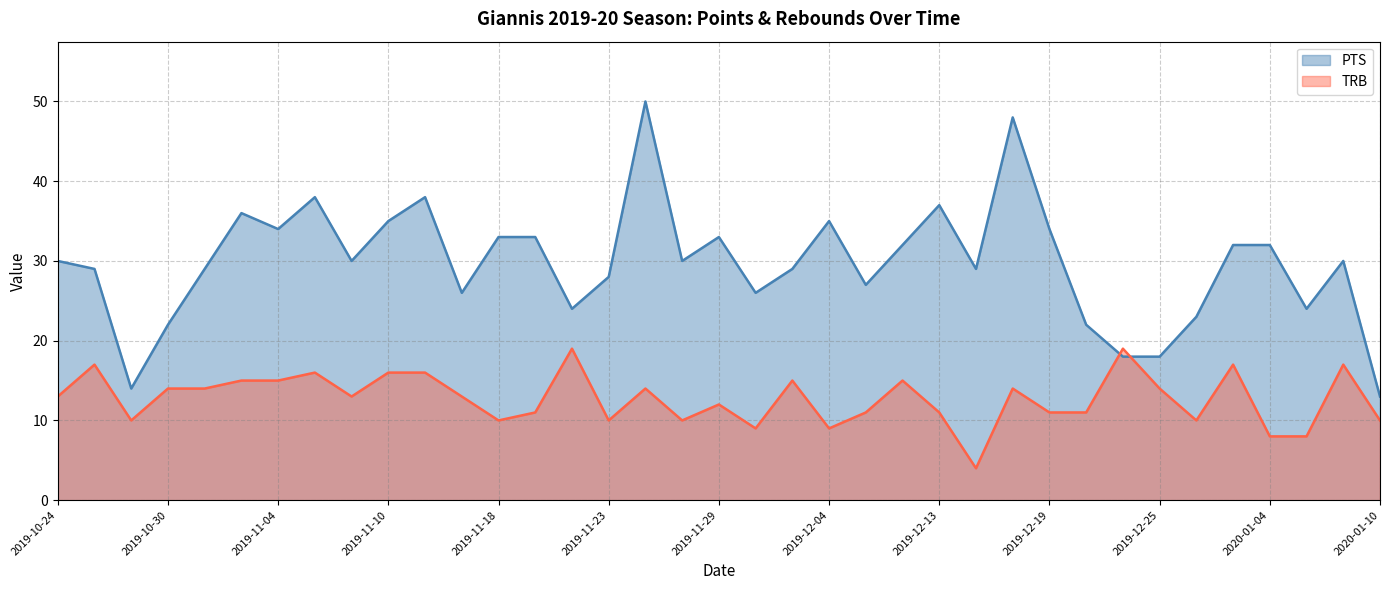

How many interior local valleys does the TRB series have?

9